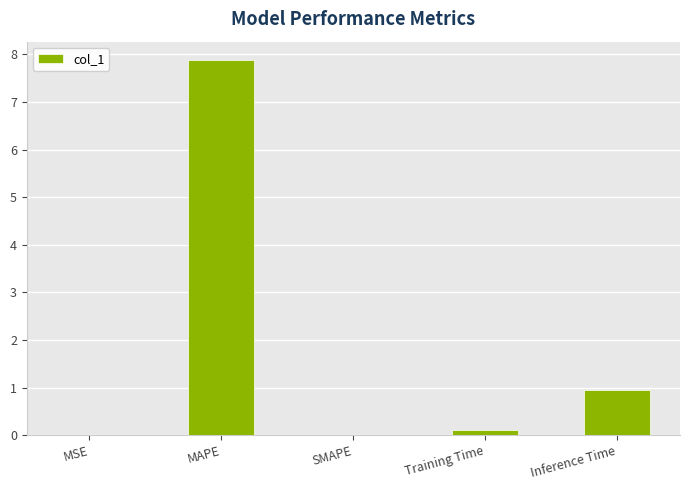

How many series are shown in this chart?

1